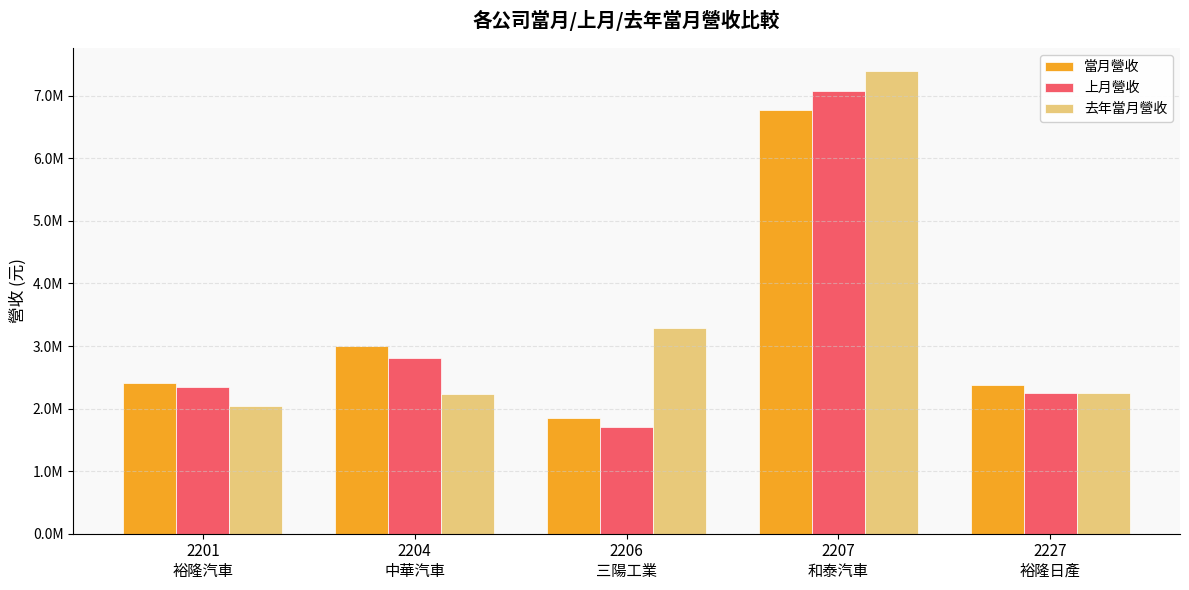

What position from the left is 2227
裕隆日產?

5